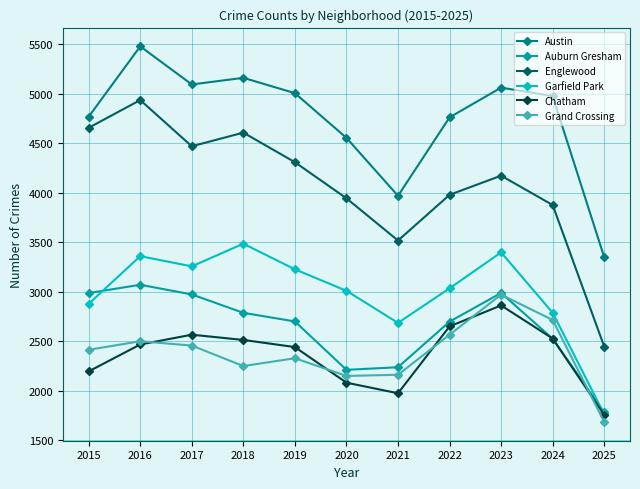

Where is the first local minimum for Garfield Park?

2017